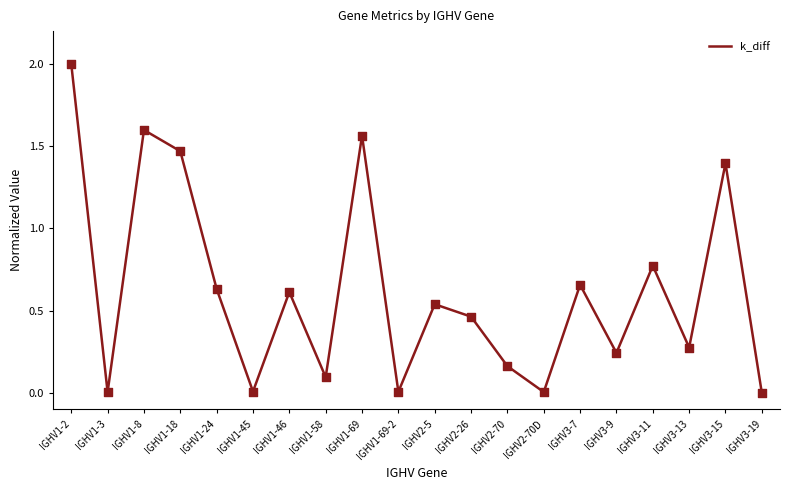

Which has a higher value, IGHV3-11 or IGHV2-70D?

IGHV3-11